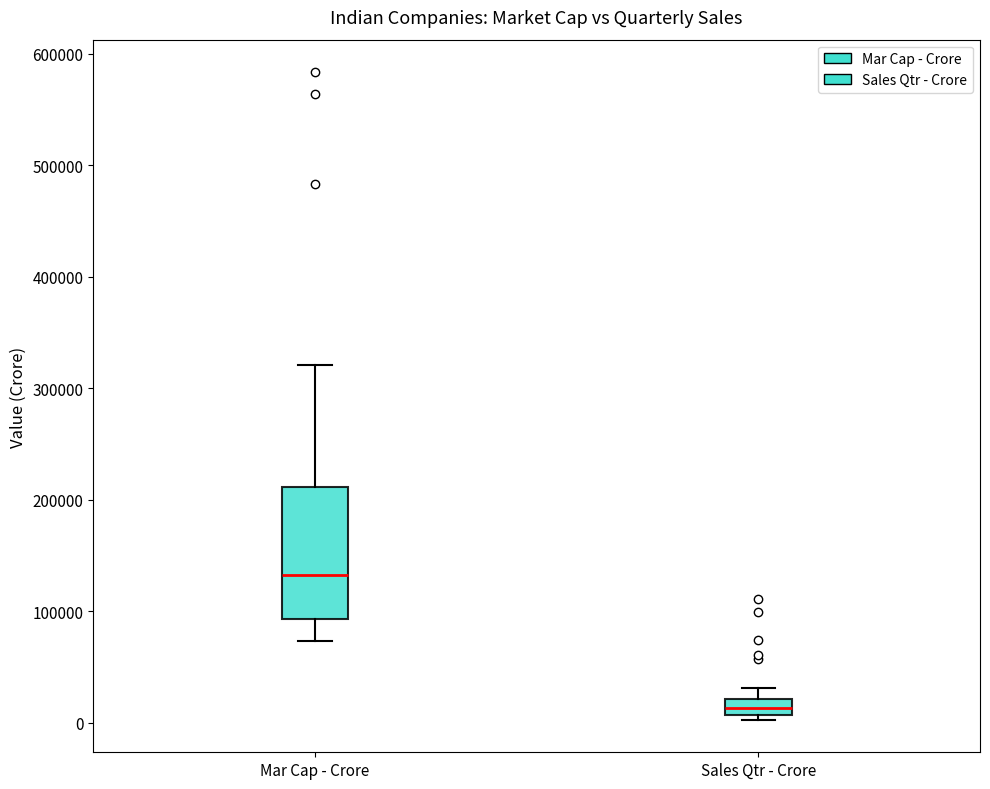

Which box has the highest median line?

Mar Cap - Crore